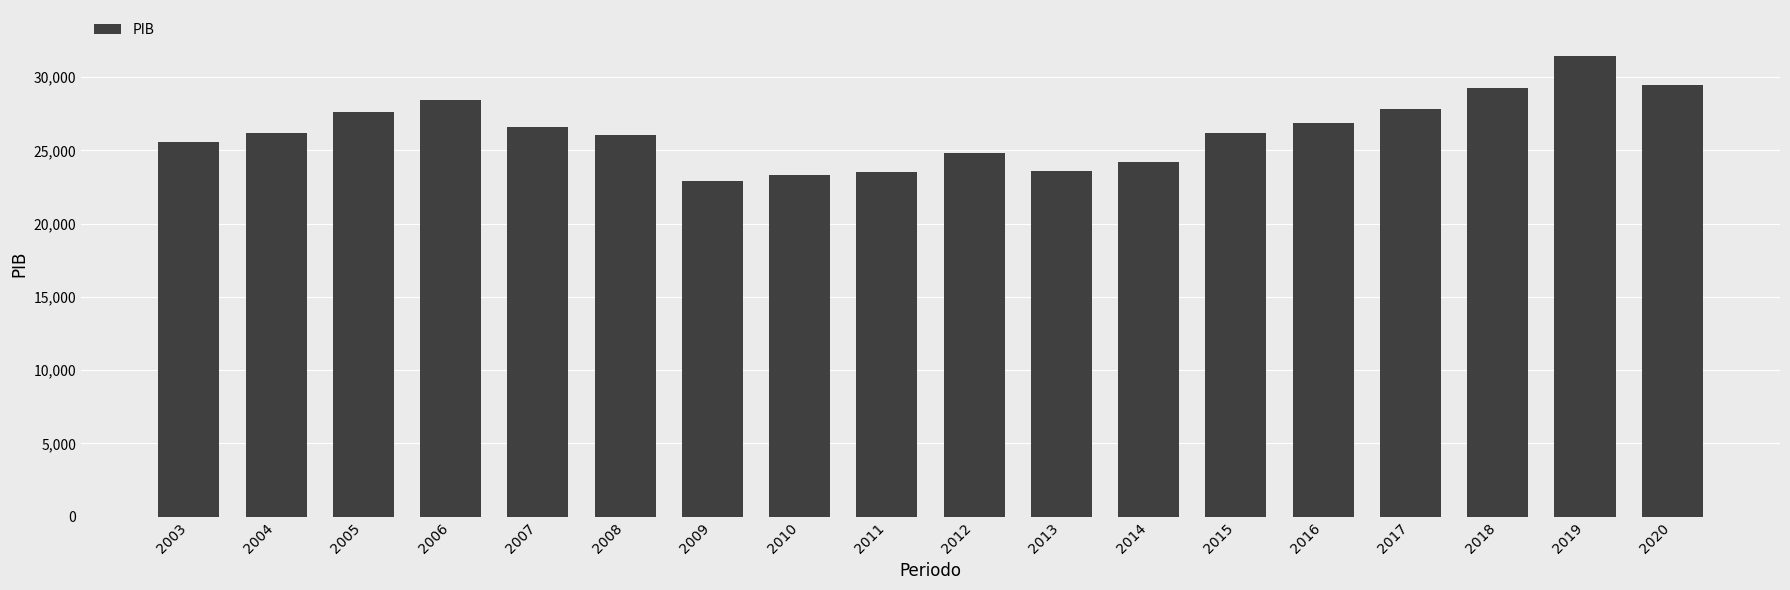

At which label does the data first exceed 26186?

2005